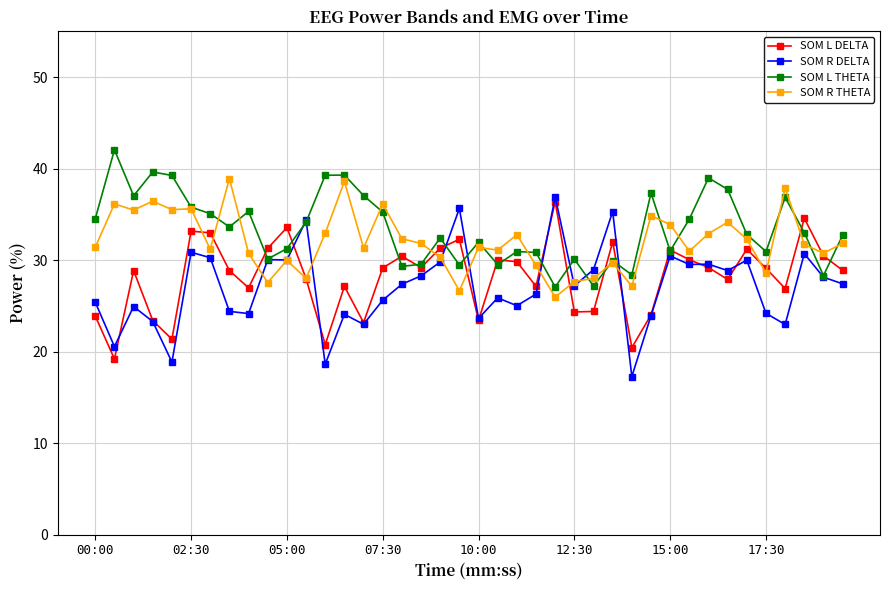

What is the maximum value for SOM R DELTA?

36.9